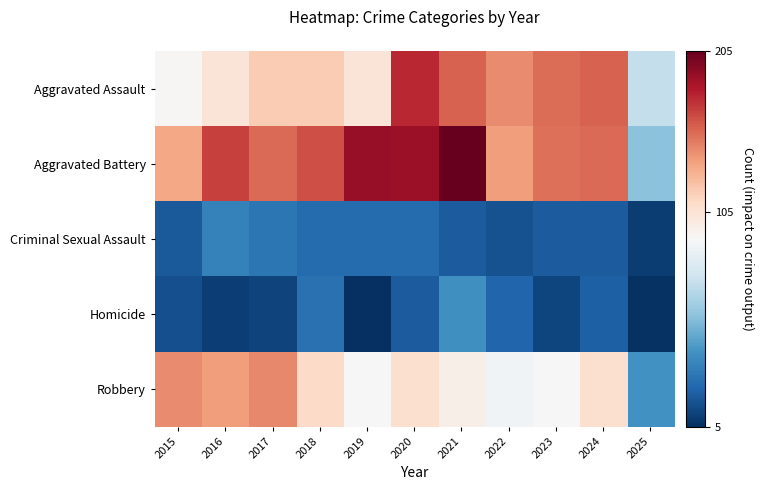

Which label corresponds to the largest value in the chart?

2021